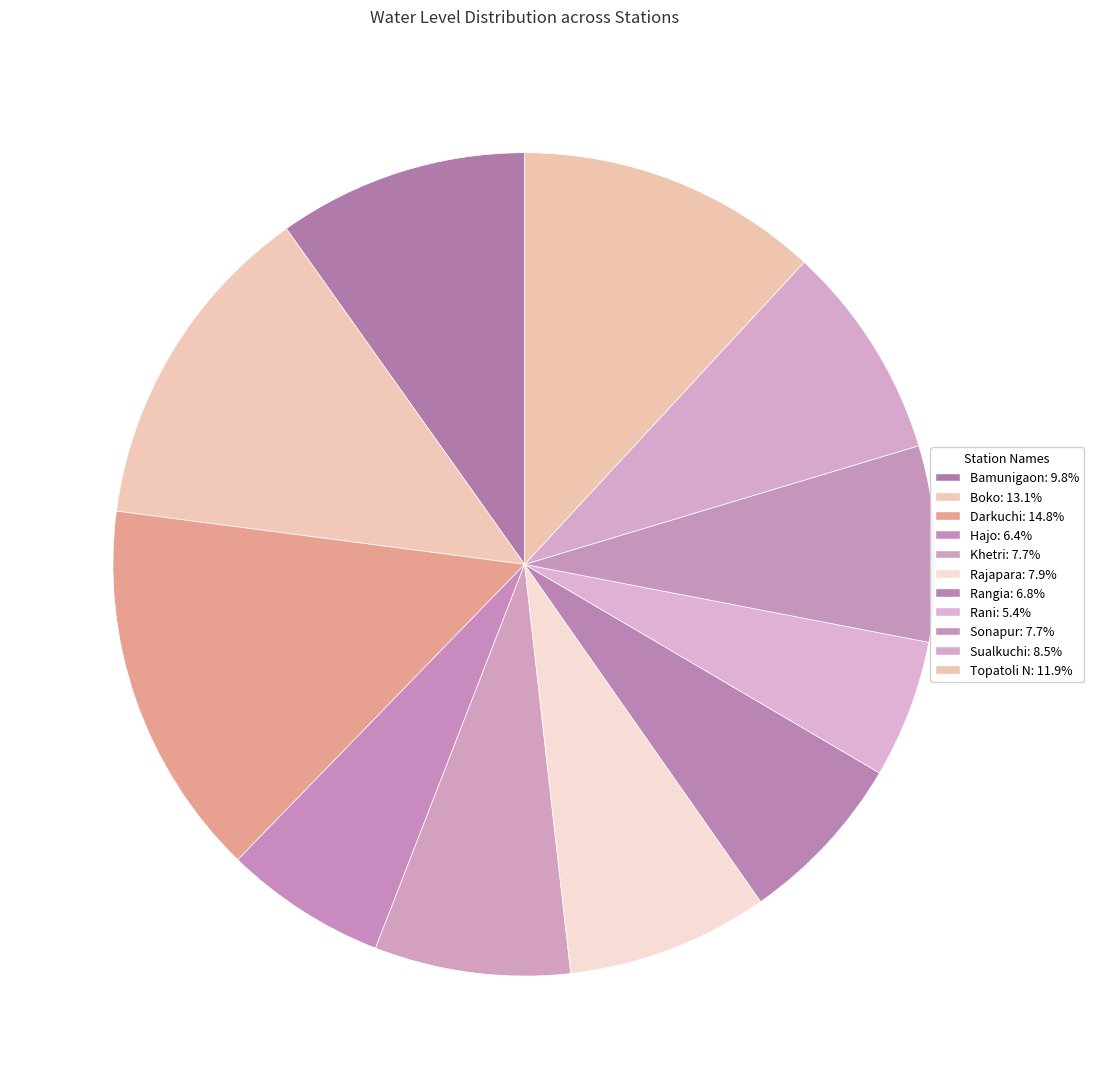

Count the number of slices in the pie.

11